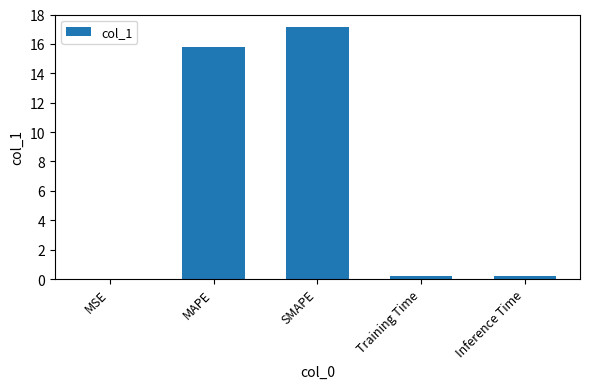

Between MAPE and Inference Time, which is larger?

MAPE